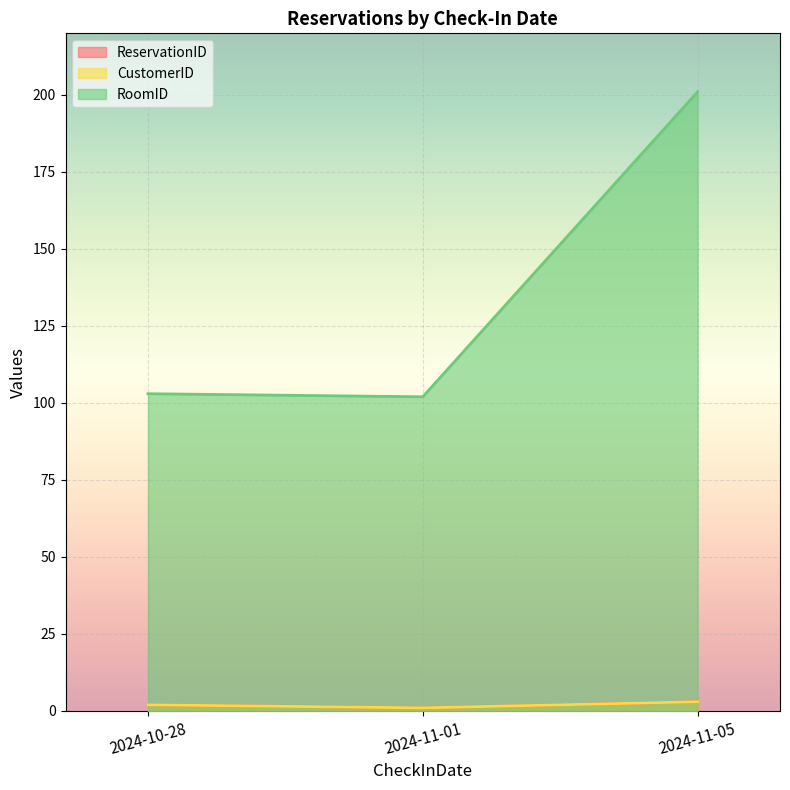

How many categories are shown in the chart?

3